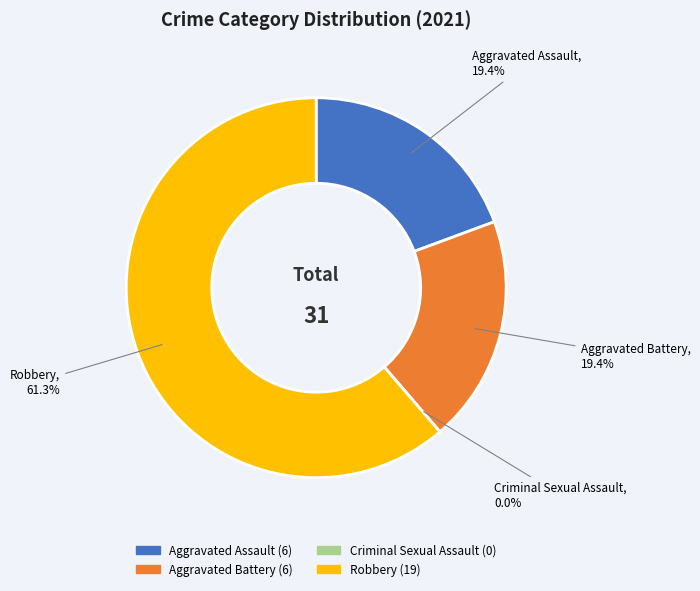

What is the majority slice?

Robbery